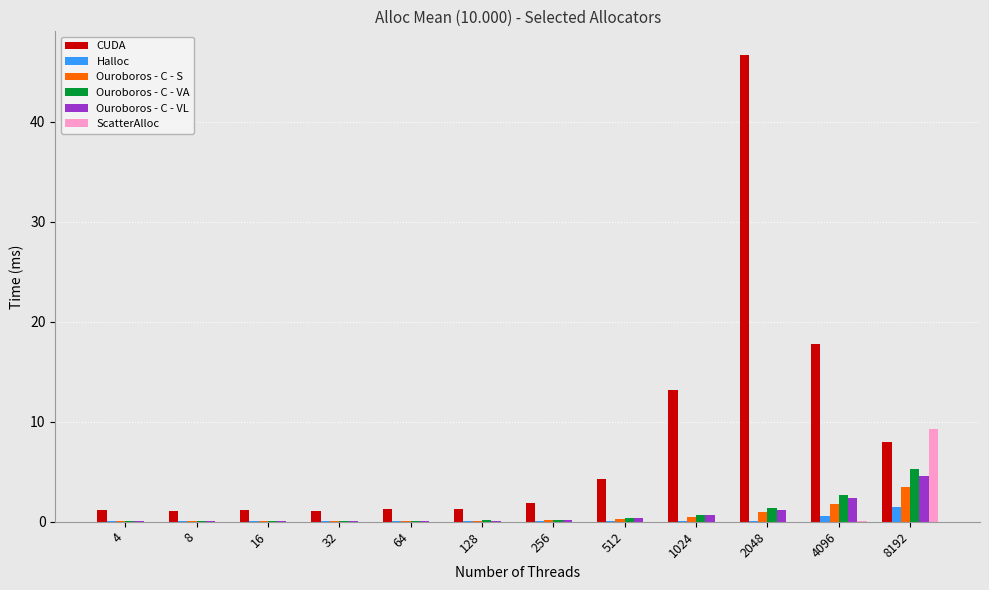

At which label is CUDA closest to 23?

4096